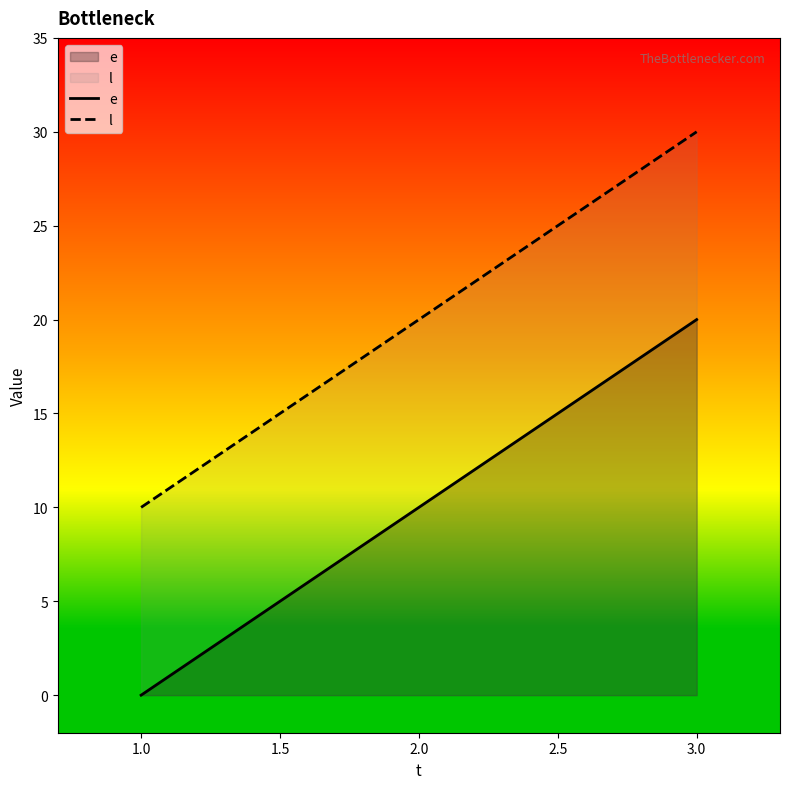

Count the e values in the range 0 to 20.

3